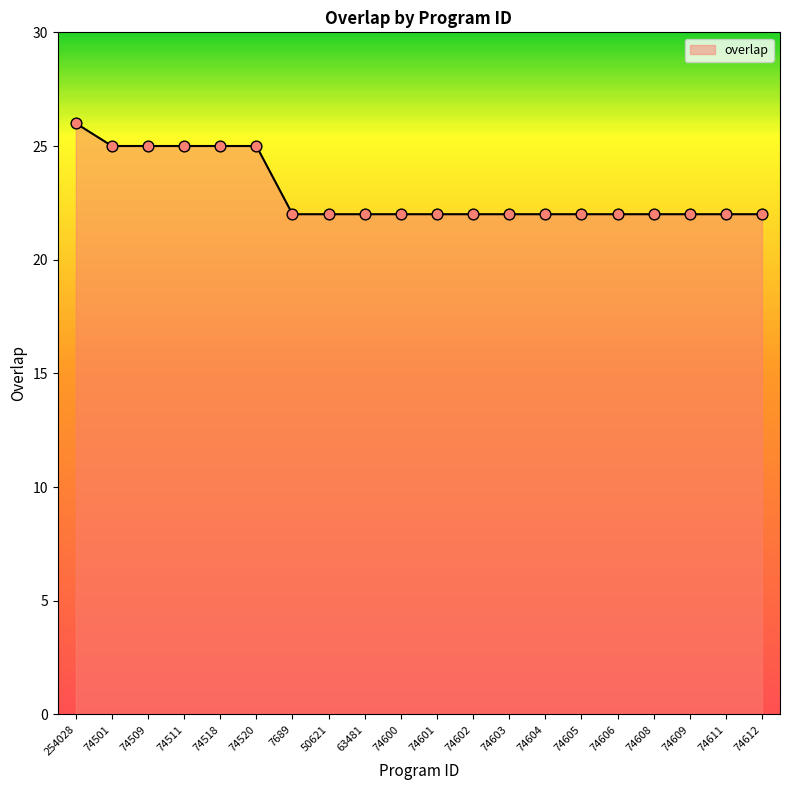

Approximately how many times larger is the value at 74509 compared to 74612?

1.1